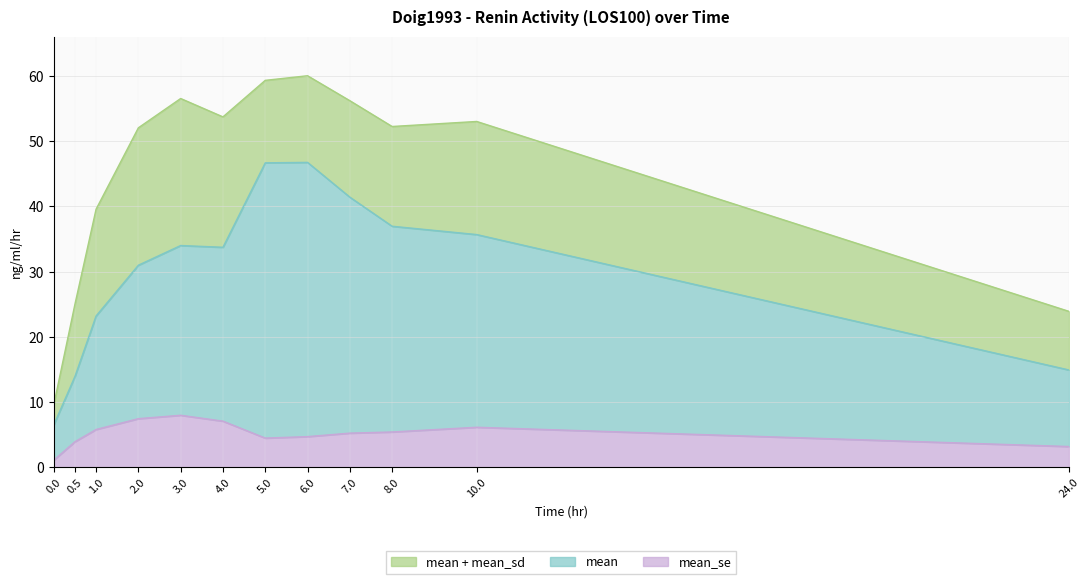

What is the total value across all series at 7.0?

56.2